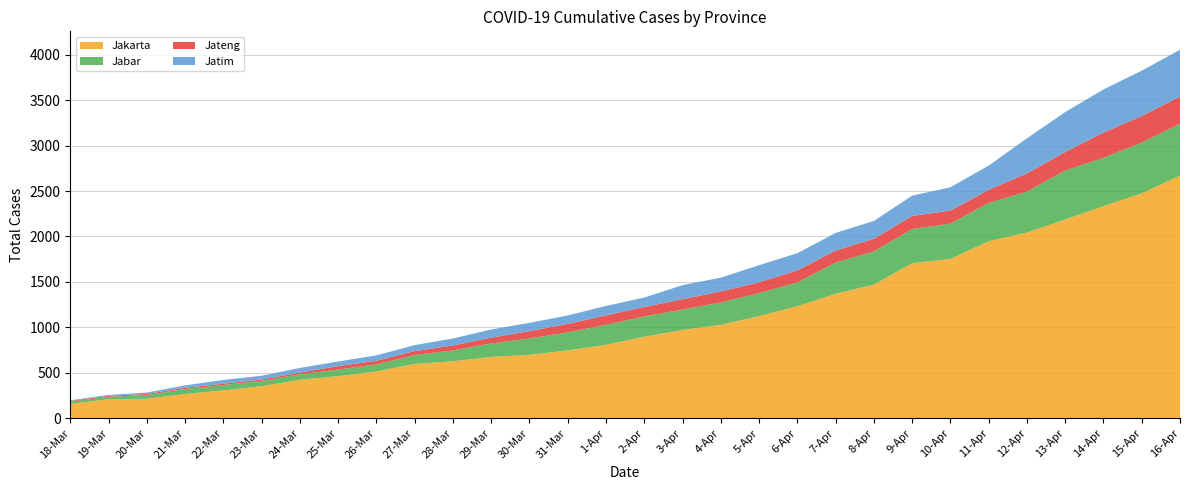

Reading left to right, extract all data points from this chart.

Jakarta: 158	210	215	267	307	353	424	463	515	598	627	675	698	747	808	897	971	1028	1124	1232	1369	1470	1706	1753	1948	2044	2186	2335	2474	2670
Jabar: 24	26	41	55	59	59	60	73	78	98	119	149	180	198	220	223	225	247	252	263	343	365	376	388	421	450	540	530	559	570
Jateng: 8	12	12	14	15	15	19	38	40	43	55	63	81	93	104	104	114	120	120	132	133	140	144	144	144	200	203	278	292	300
Jatim: 8	9	15	26	41	41	51	51	59	66	77	90	91	93	104	104	155	152	188	189	194	196	223	256	267	386	440	475	499	514